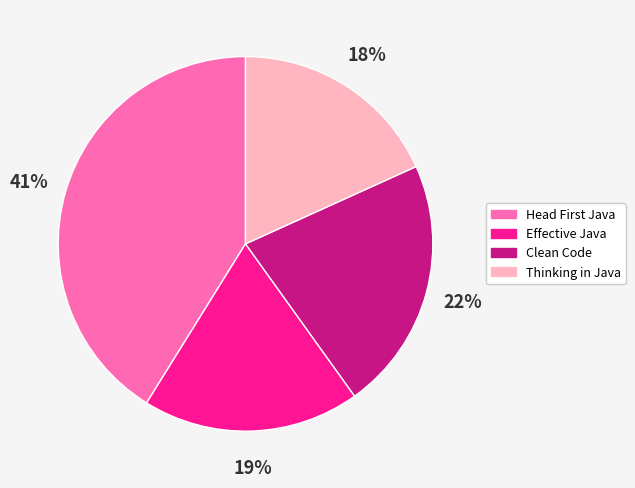

Which slice is the smallest?

Thinking in Java